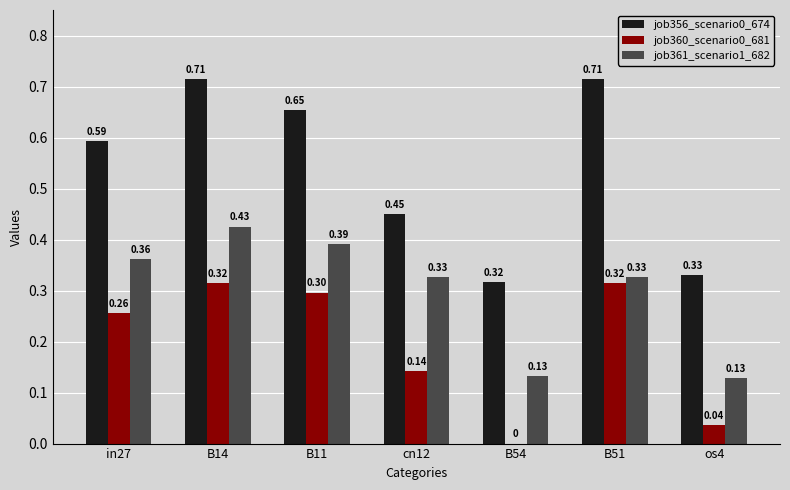

Between B14 and B51, which series saw the biggest shift?

job361_scenario1_682